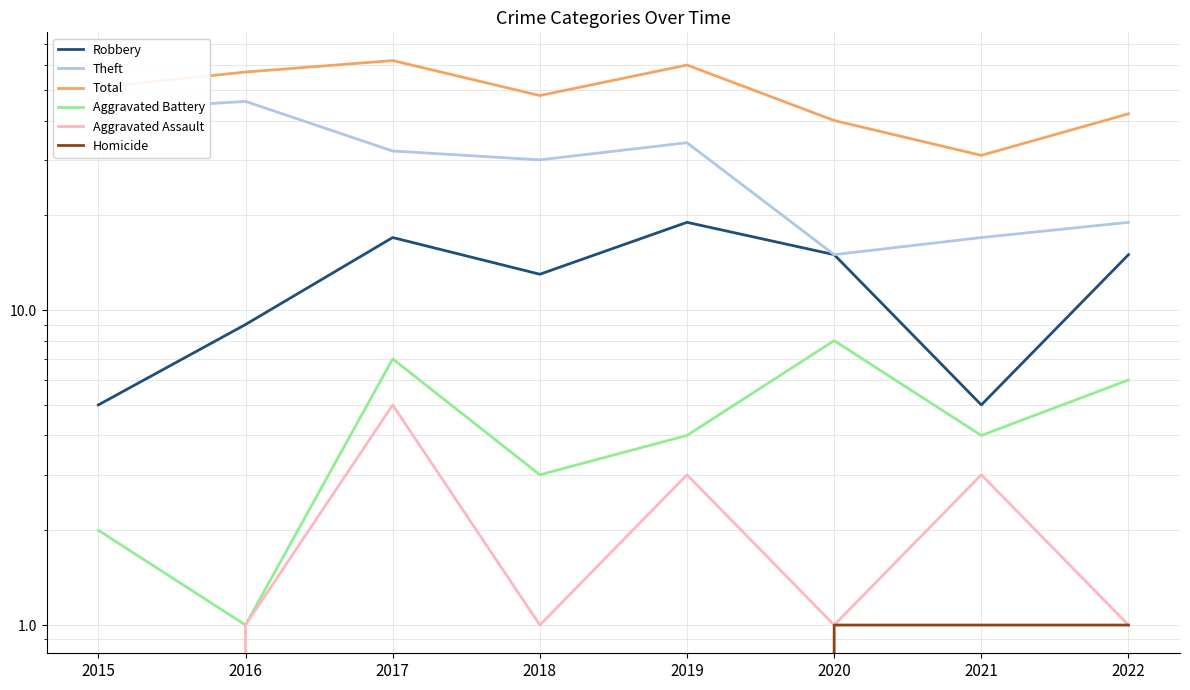

Does the chart display data point markers on the line(s)?

No